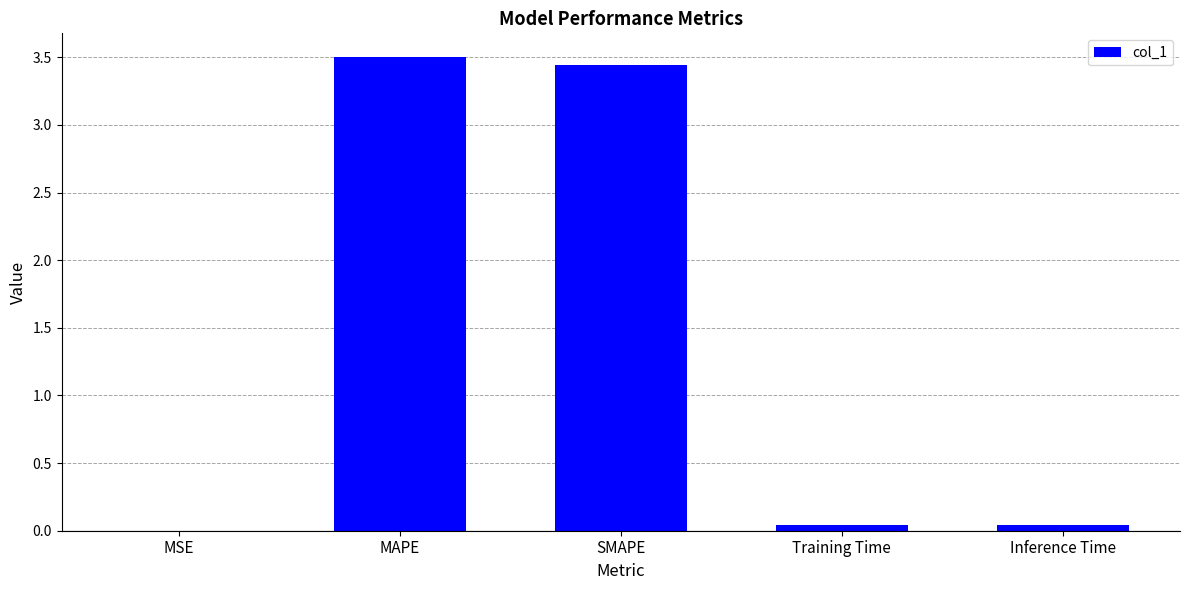

Are the bars horizontal?

No